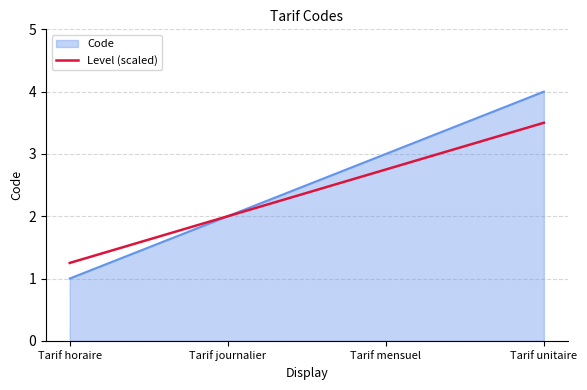

How many lines are shown in the chart?

2